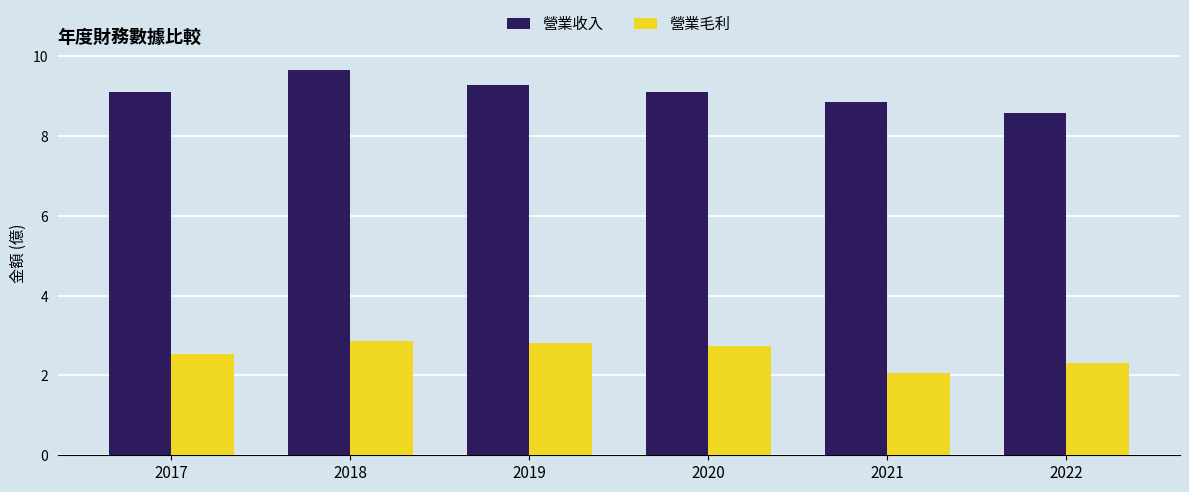

Is the value of 營業毛利 at 2017 greater than the value of 營業收入 at 2018?

No